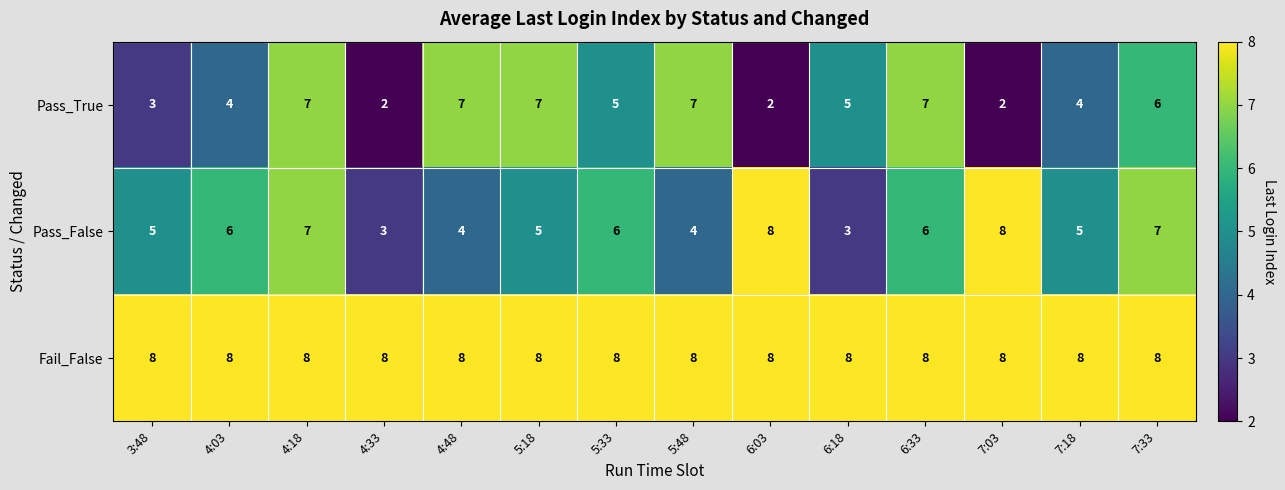

What is the maximum value shown in the chart?

8